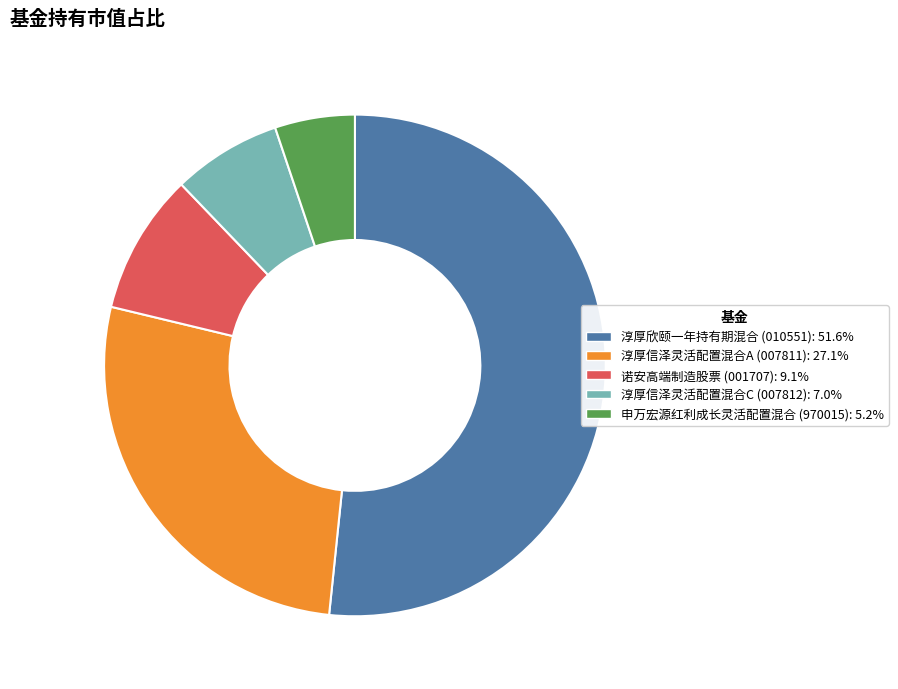

Rank the categories by value from lowest to highest.

申万宏源红利成长灵活配置混合, 淳厚信泽灵活配置混合C, 诺安高端制造股票, 淳厚信泽灵活配置混合A, 淳厚欣颐一年持有期混合